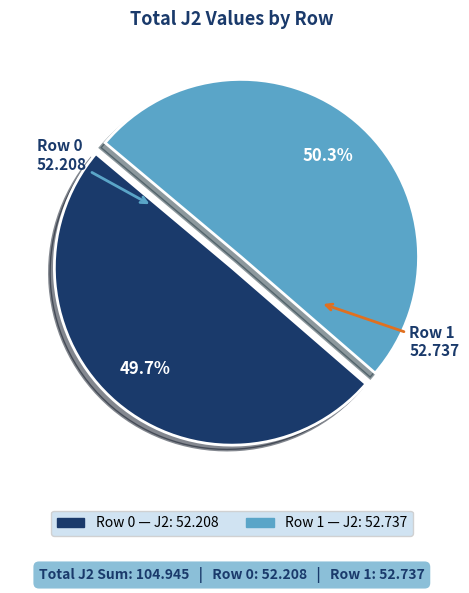

Is there any slice that represents more than half of the pie?

Yes